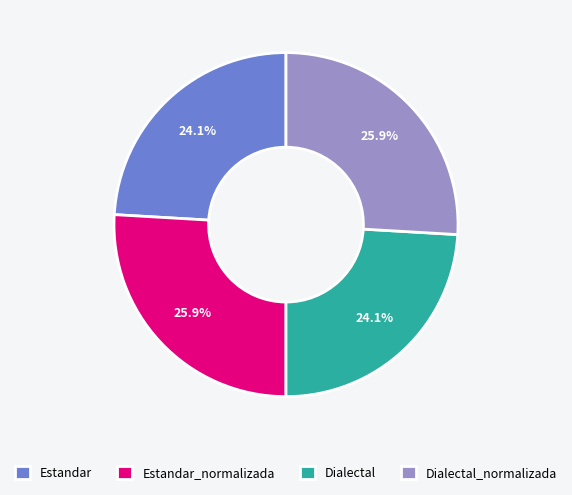

What percentage is NOT represented by Estandar?

75.9%